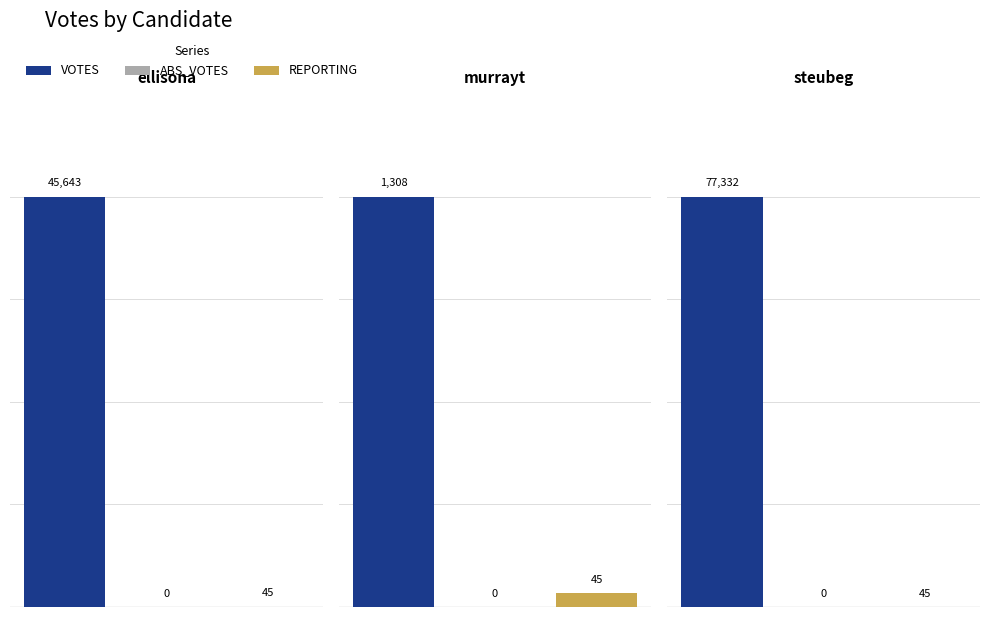

What is the average value of the REPORTING series?

45